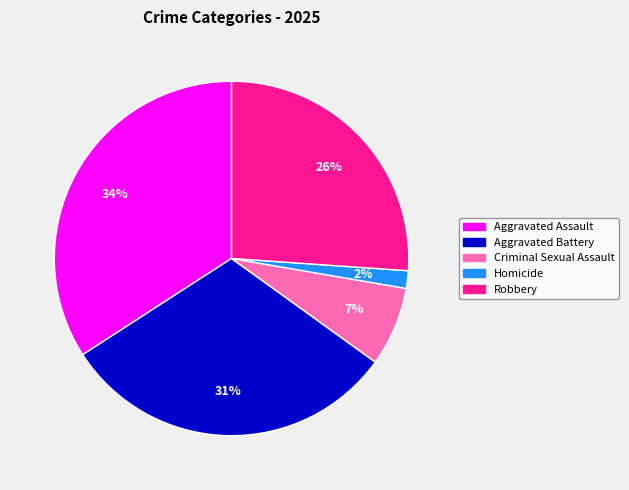

To the nearest percent, what is the average slice percentage?

20%